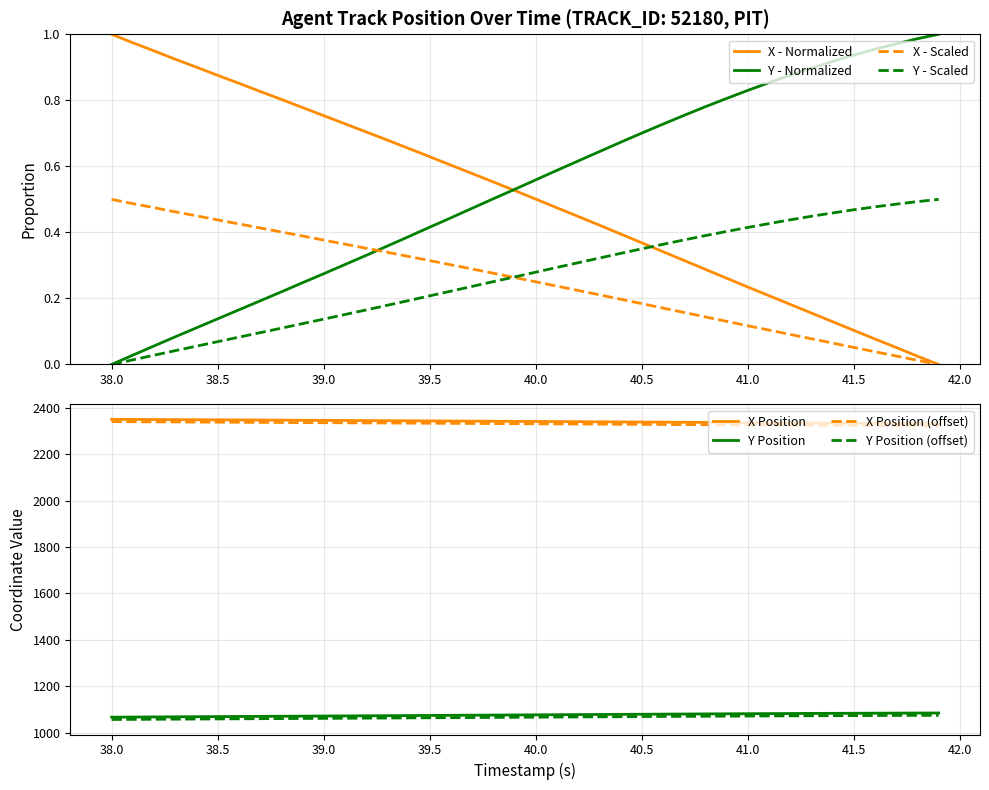

Reading right to left, list all the values displayed in this chart.

X: 0.0	0.0	0.1	0.1	0.1	0.1	0.2	0.2	0.2	0.2	0.3	0.3	0.3	0.3	0.4	0.4	0.4	0.4	0.5	0.5	0.5	0.6	0.6	0.6	0.6	0.7	0.7	0.7	0.7	0.8	0.8	0.8	0.8	0.9	0.9	0.9	0.9	0.9	1.0	1.0
Y: 1.0	1.0	1.0	1.0	0.9	0.9	0.9	0.9	0.9	0.8	0.8	0.8	0.8	0.7	0.7	0.7	0.6	0.6	0.6	0.6	0.5	0.5	0.5	0.4	0.4	0.4	0.4	0.3	0.3	0.3	0.2	0.2	0.2	0.2	0.1	0.1	0.1	0.1	0.0	0.0